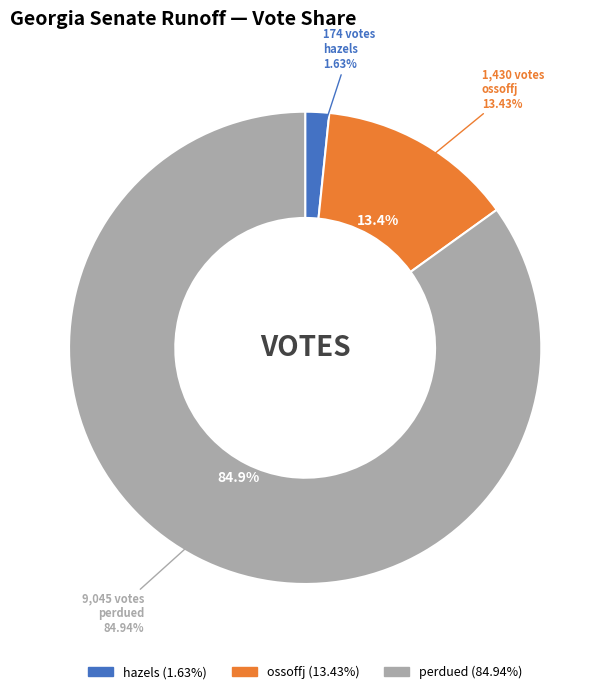

Approximately how many times larger is the value at hazels compared to ossoffj?

0.1